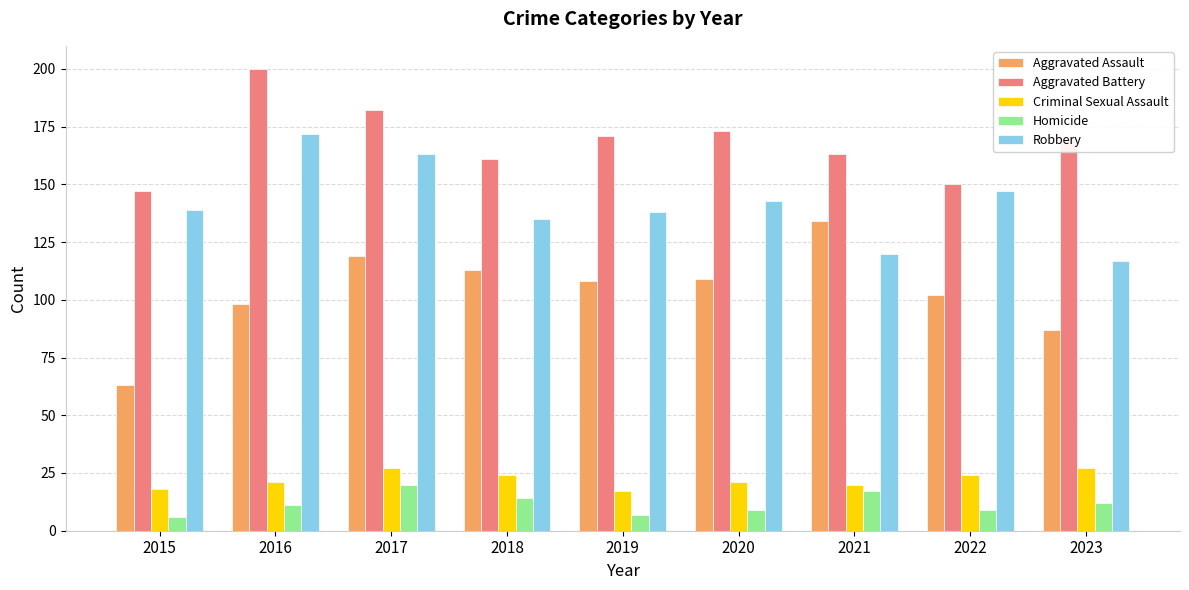

What is the lowest value of the Criminal Sexual Assault series?

17